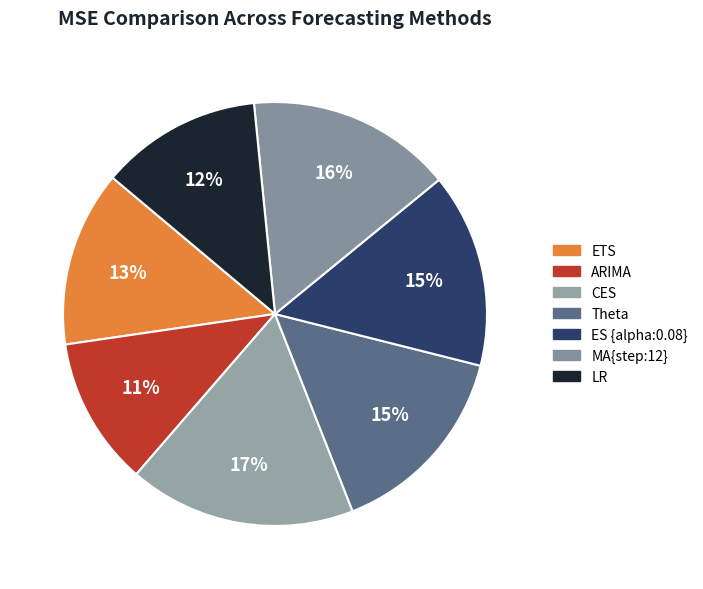

What is the smallest slice in the pie chart?

ARIMA